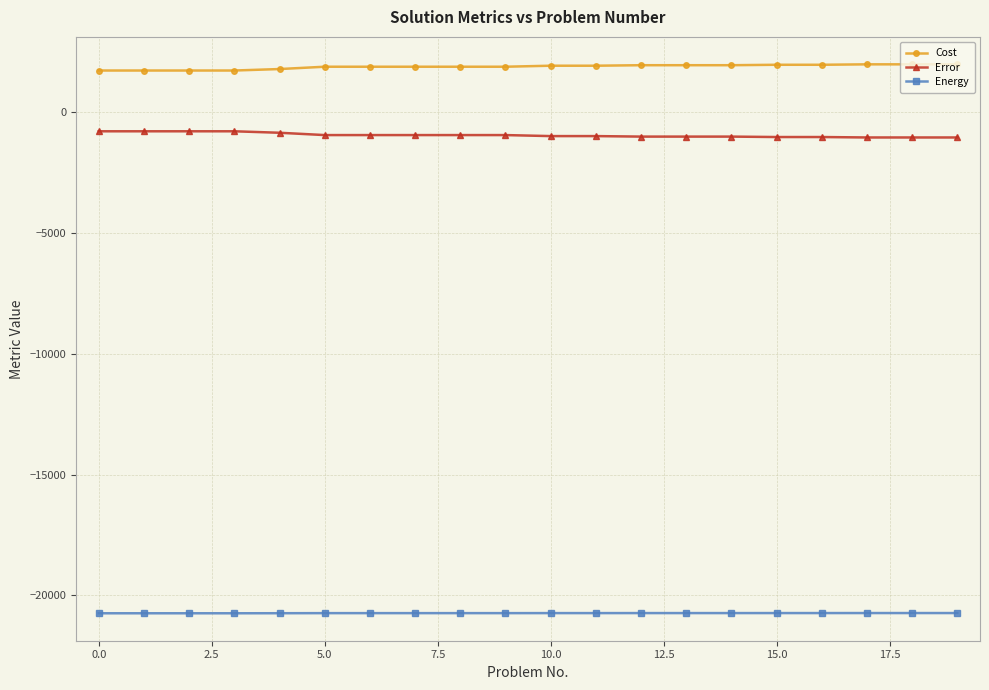

Which series has the largest total across all categories?

Cost